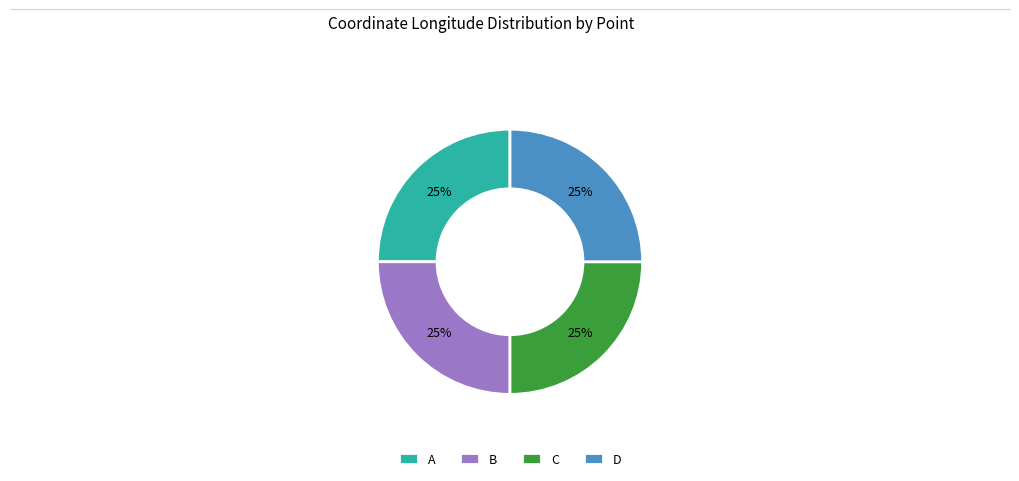

How many slices are in this pie chart?

4